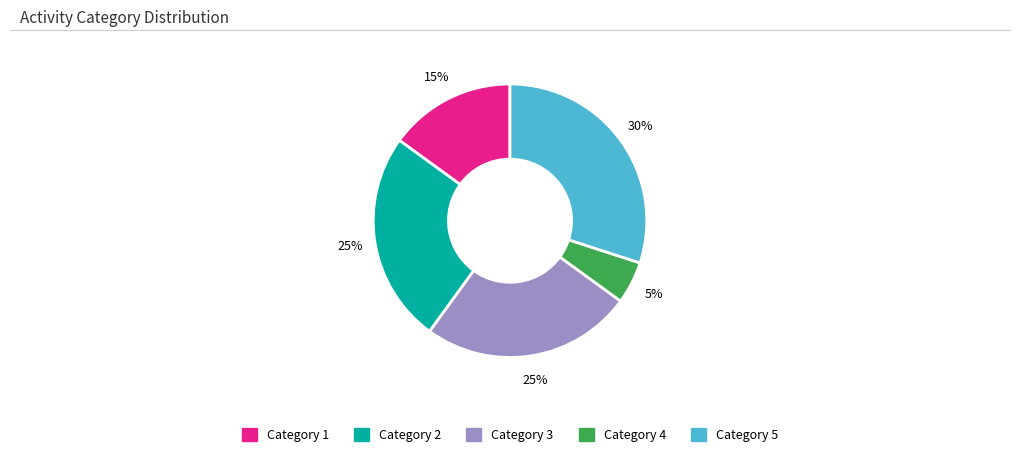

How many slices are in this pie chart?

5